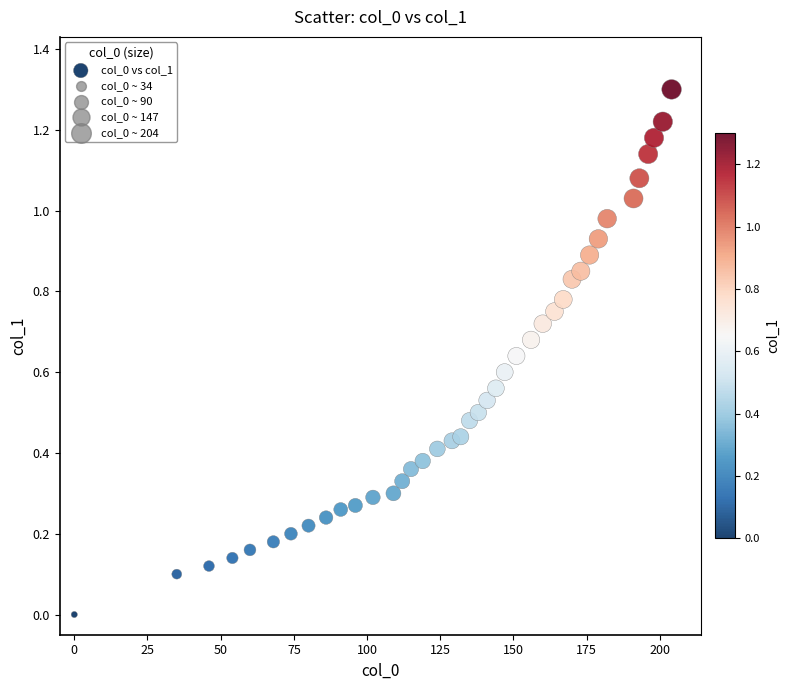

What is the range of Y values (max minus min)?

1.3